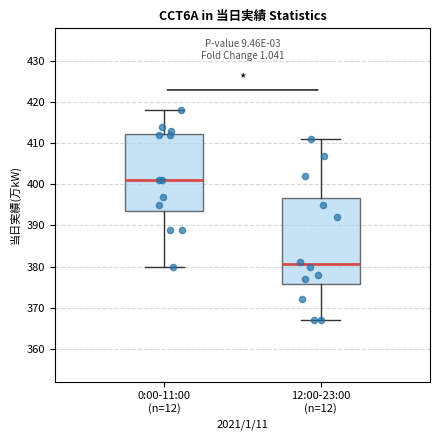

Reading left to right, read every box against the y-axis: the position of its median line, the range the box covers, and the ends of its whiskers. The values are not printed on the chart, so give them approximately, as read against the axis.

0:00-11:00 (n=12): median 401, box 394 to 412, whiskers 380 to 418
12:00-23:00 (n=12): median 381, box 376 to 397, whiskers 367 to 411